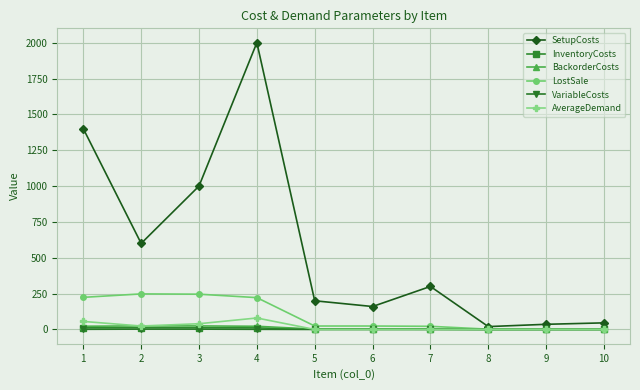

Does the chart display data point markers on the line(s)?

Yes